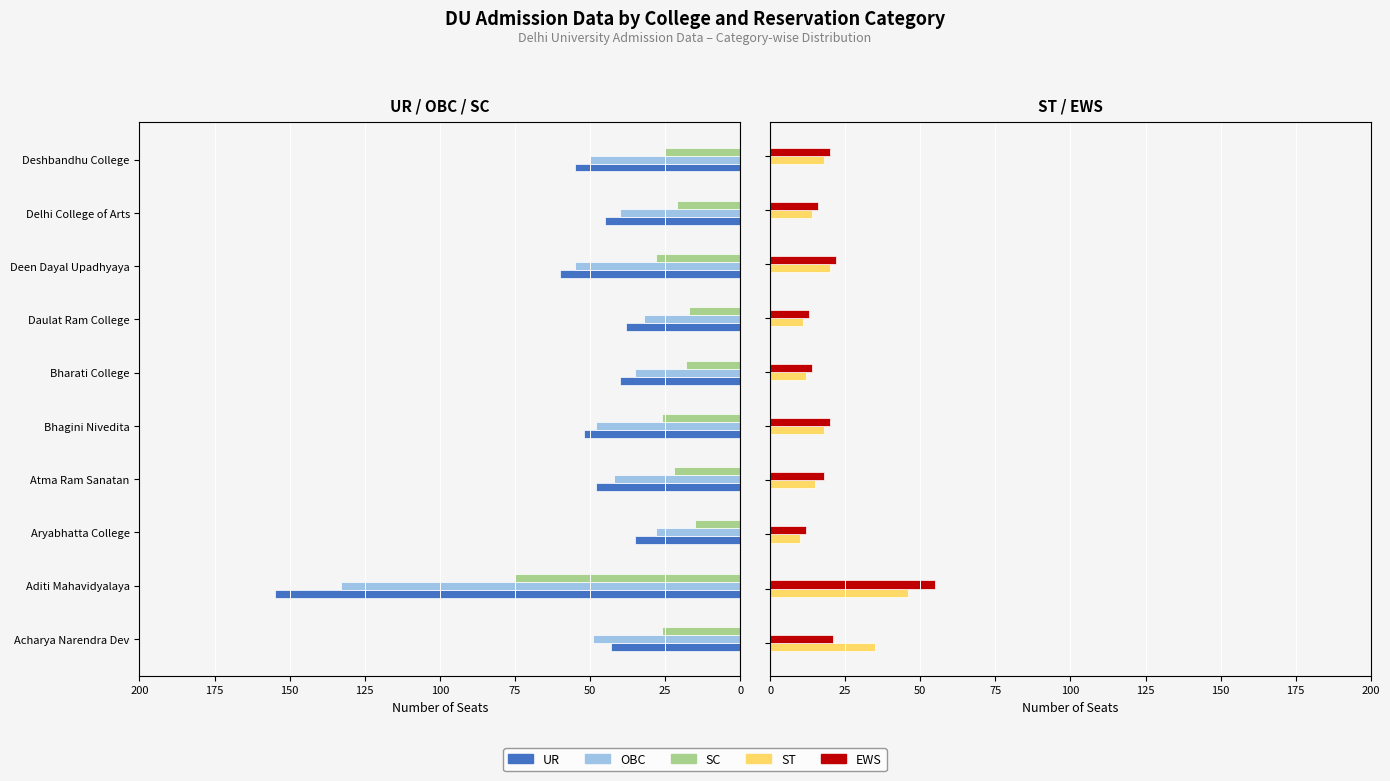

What is the average value of the ST series?

20